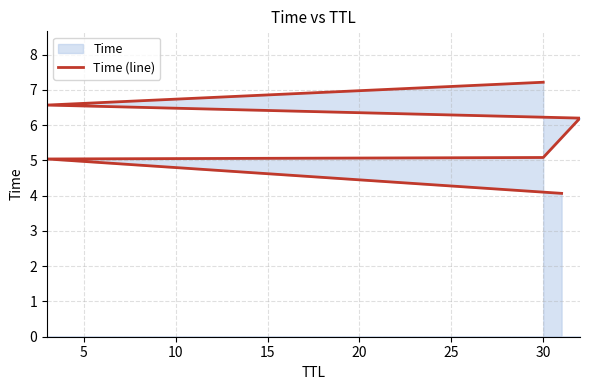

What is the change in value from 15 to 25?

+1.0